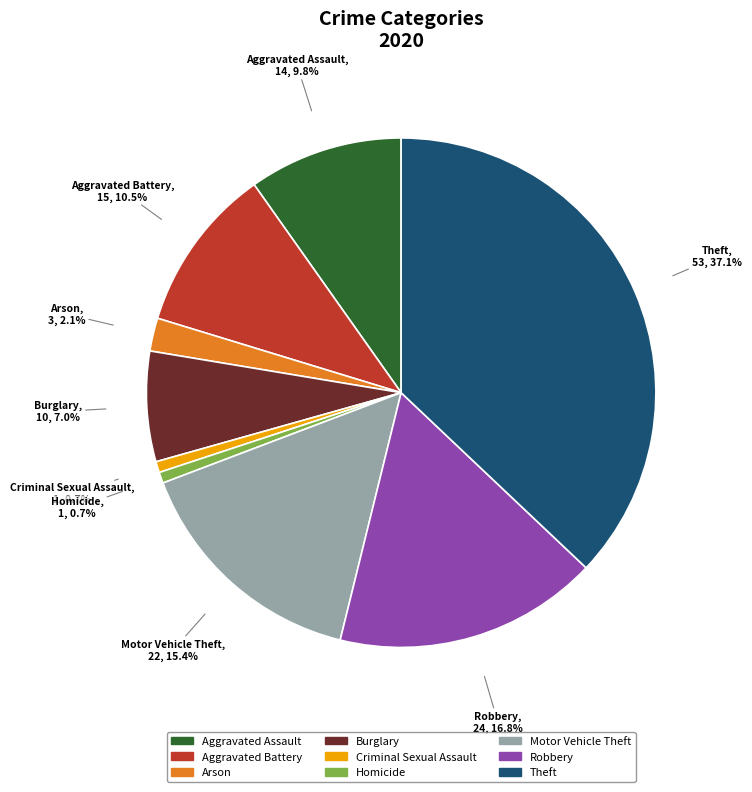

Which category has the biggest portion of the pie?

Theft